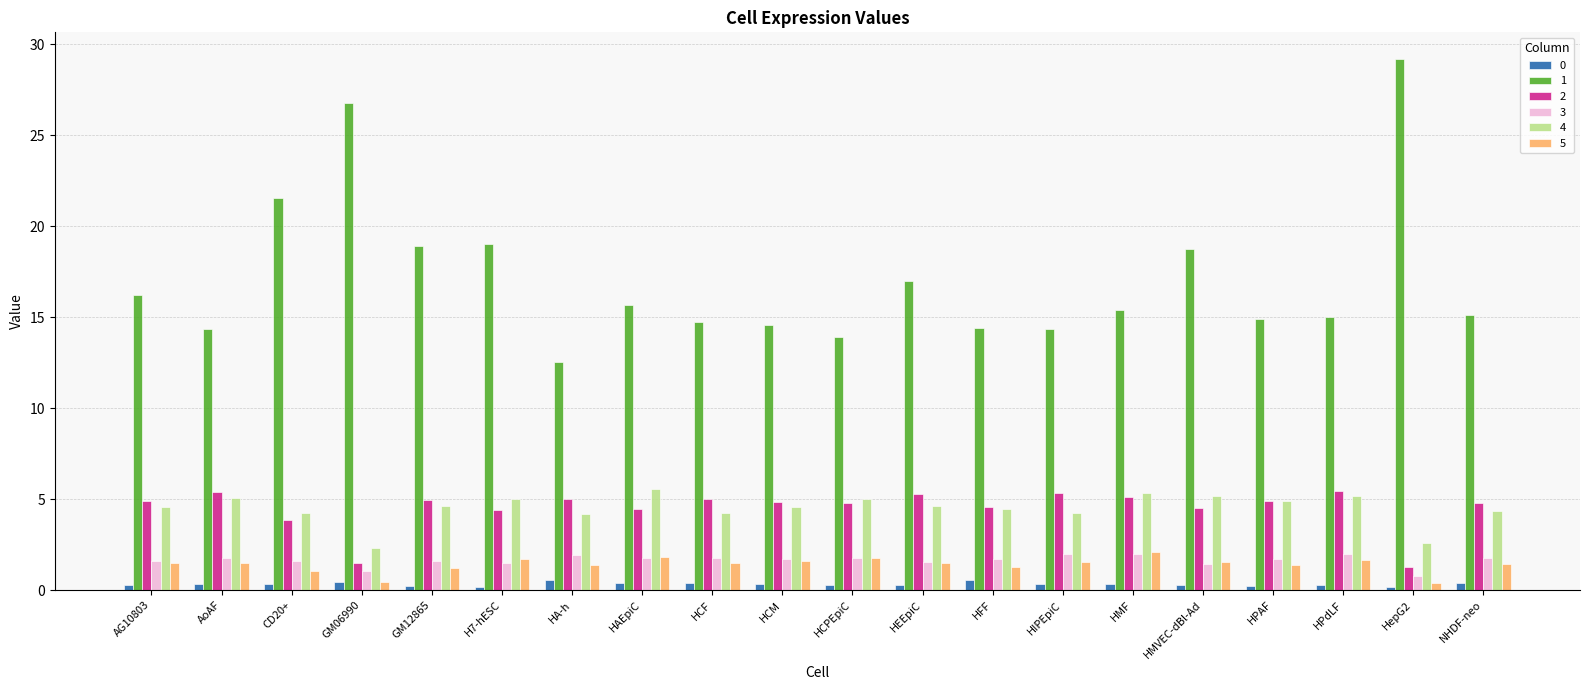

Is the value of 1 at HEEpiC greater than the value of 5 at HA-h?

Yes